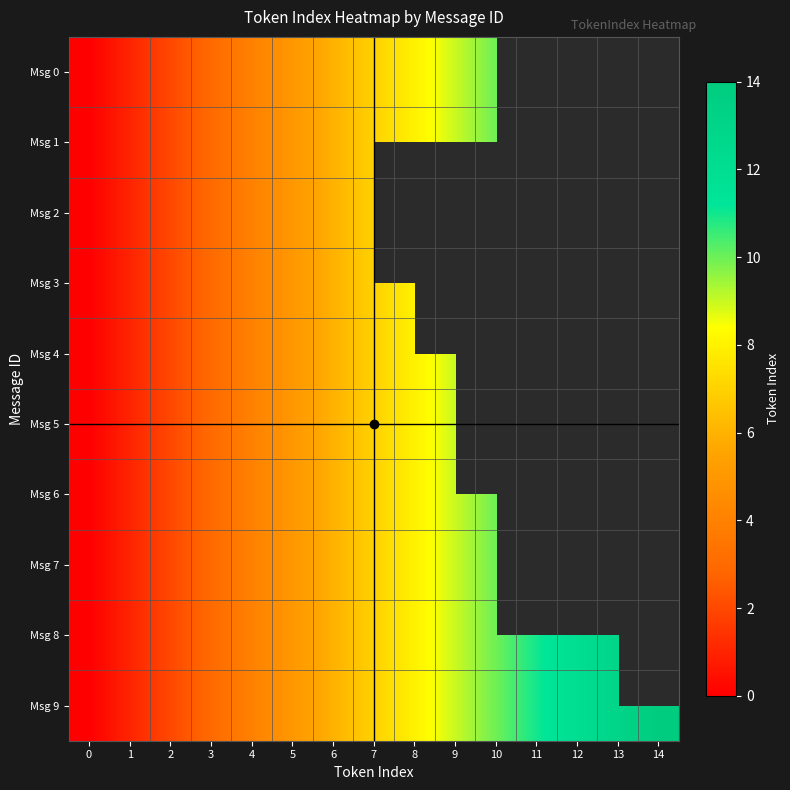

Where does the Msg 6 series first go above 7?

8